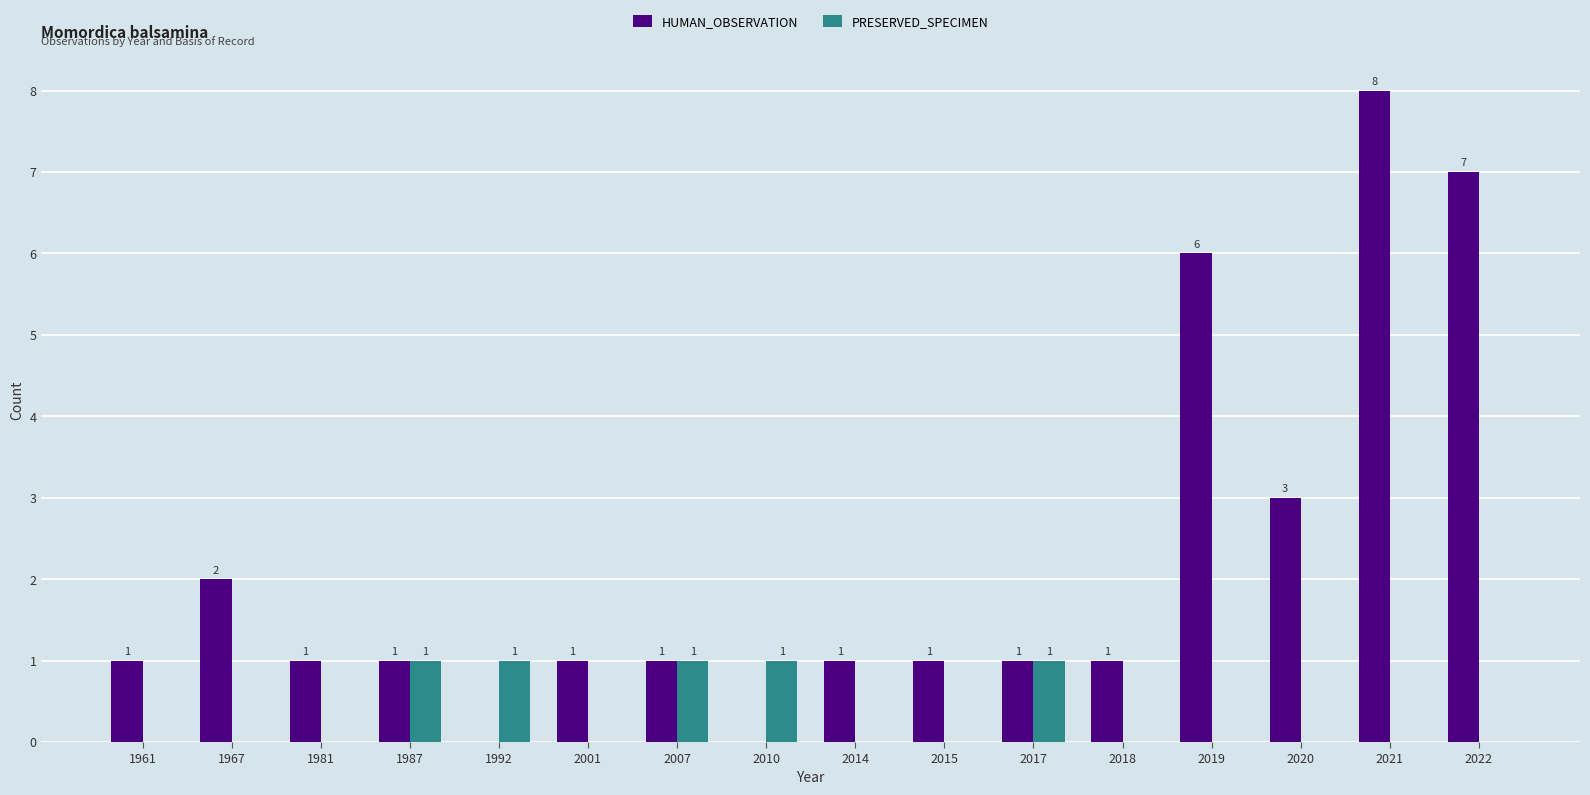

What are all the series names shown in the legend?

HUMAN_OBSERVATION, PRESERVED_SPECIMEN